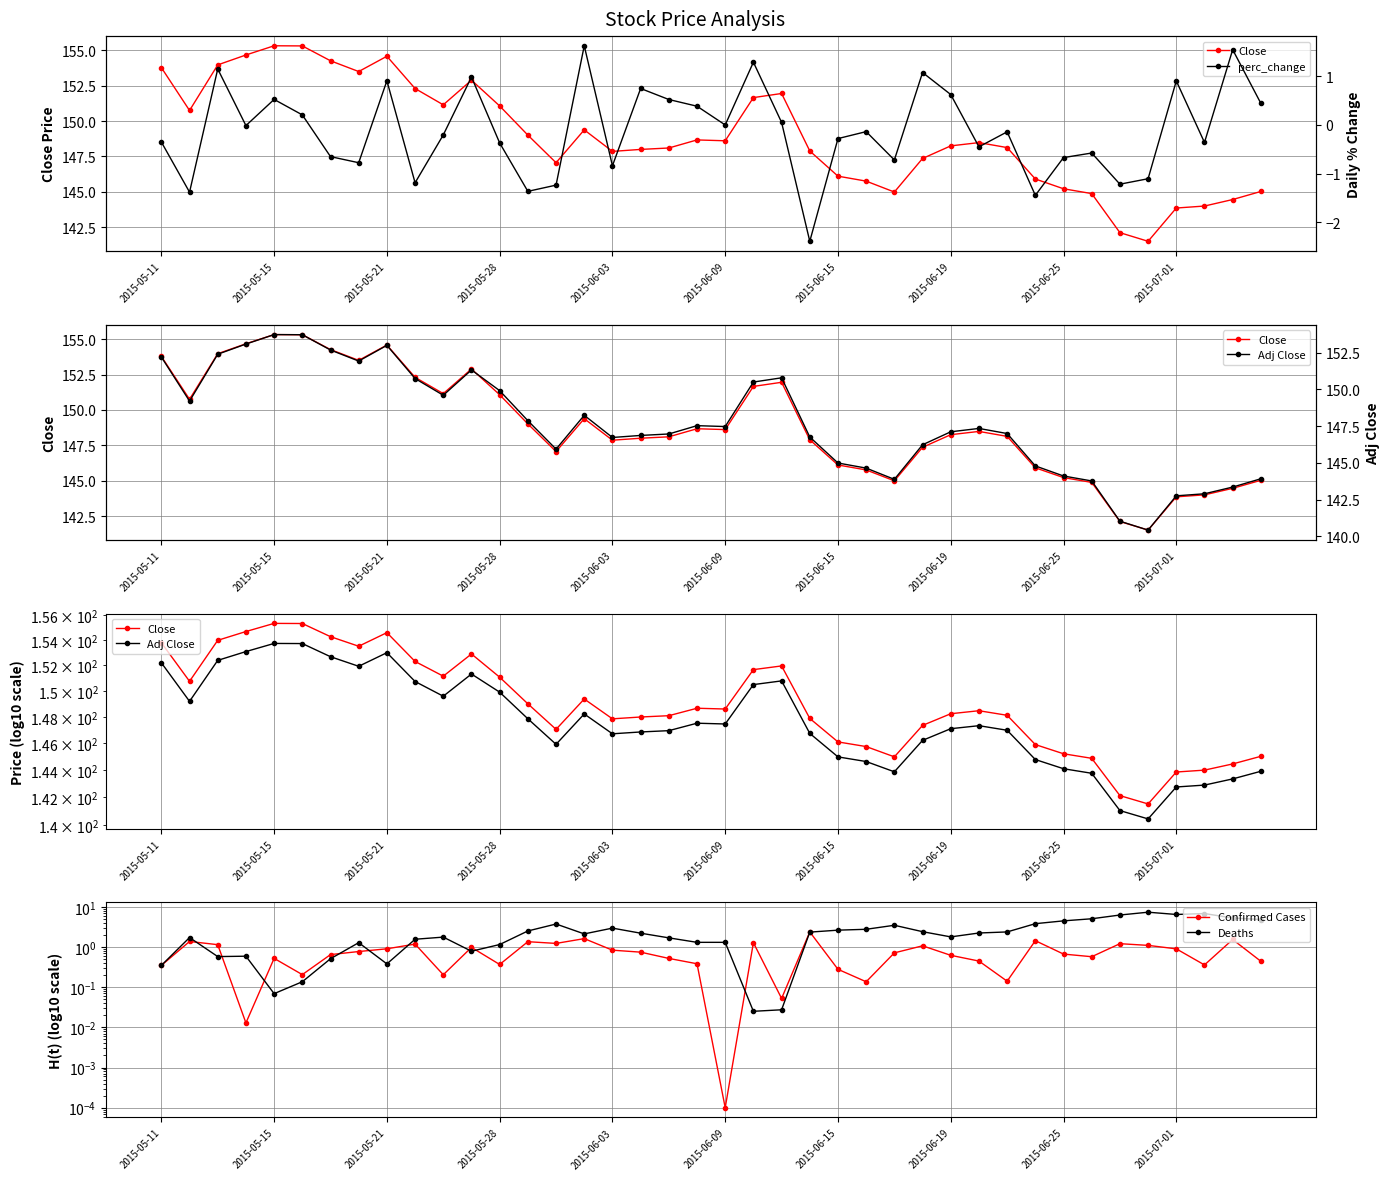

What is the average value of the Adj Close series?

147.7